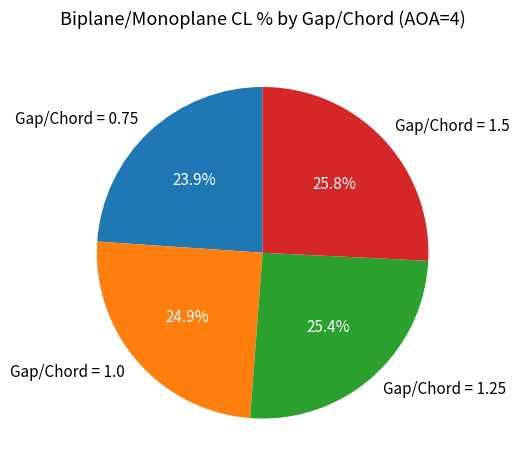

Which slice is the smallest?

Gap/Chord = 0.75